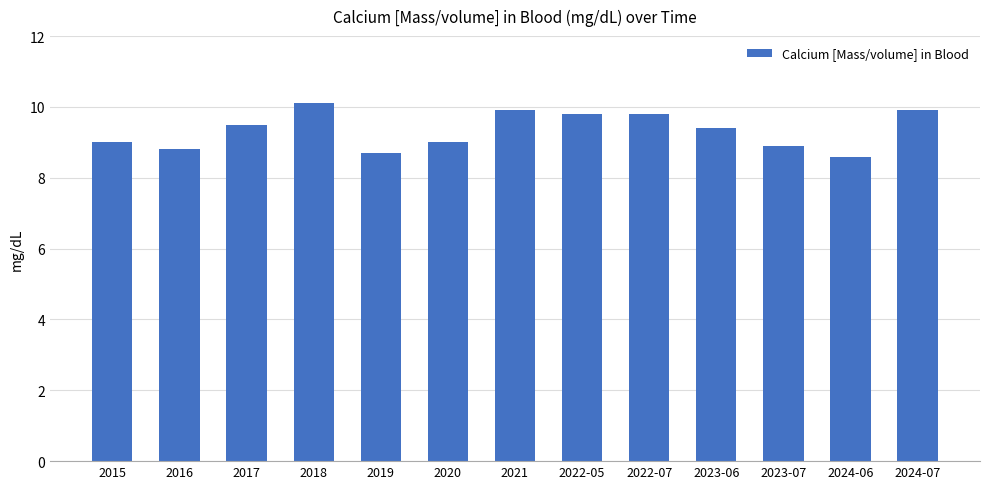

Reading left to right, transcribe all the data shown in this chart.

2015=9.0	2016=8.8	2017=9.5	2018=10.1	2019=8.7	2020=9.0	2021=9.9	2022-05=9.8	2022-07=9.8	2023-06=9.4	2023-07=8.9	2024-06=8.6	2024-07=9.9